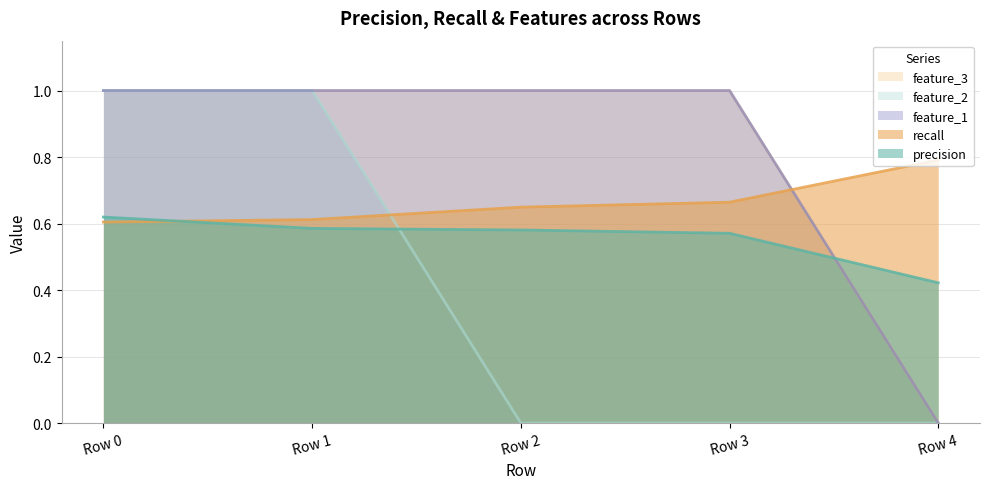

True or false: feature_1 has more than 0 interior local peaks.

False